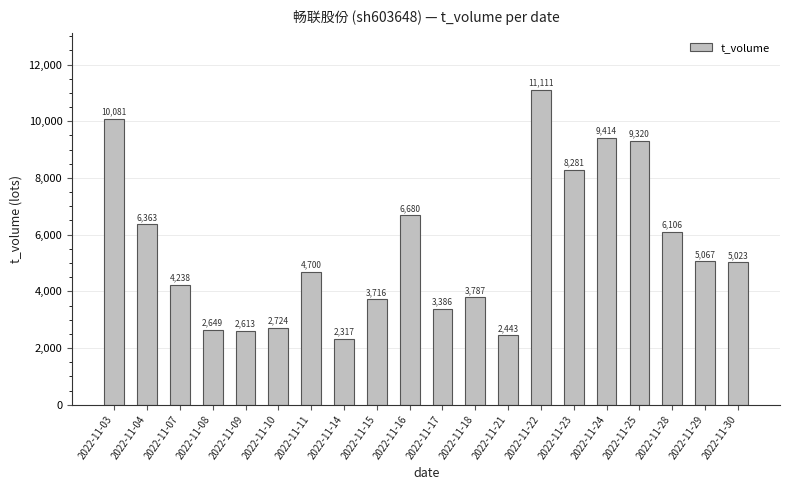

How many data points are less than 5023?

10